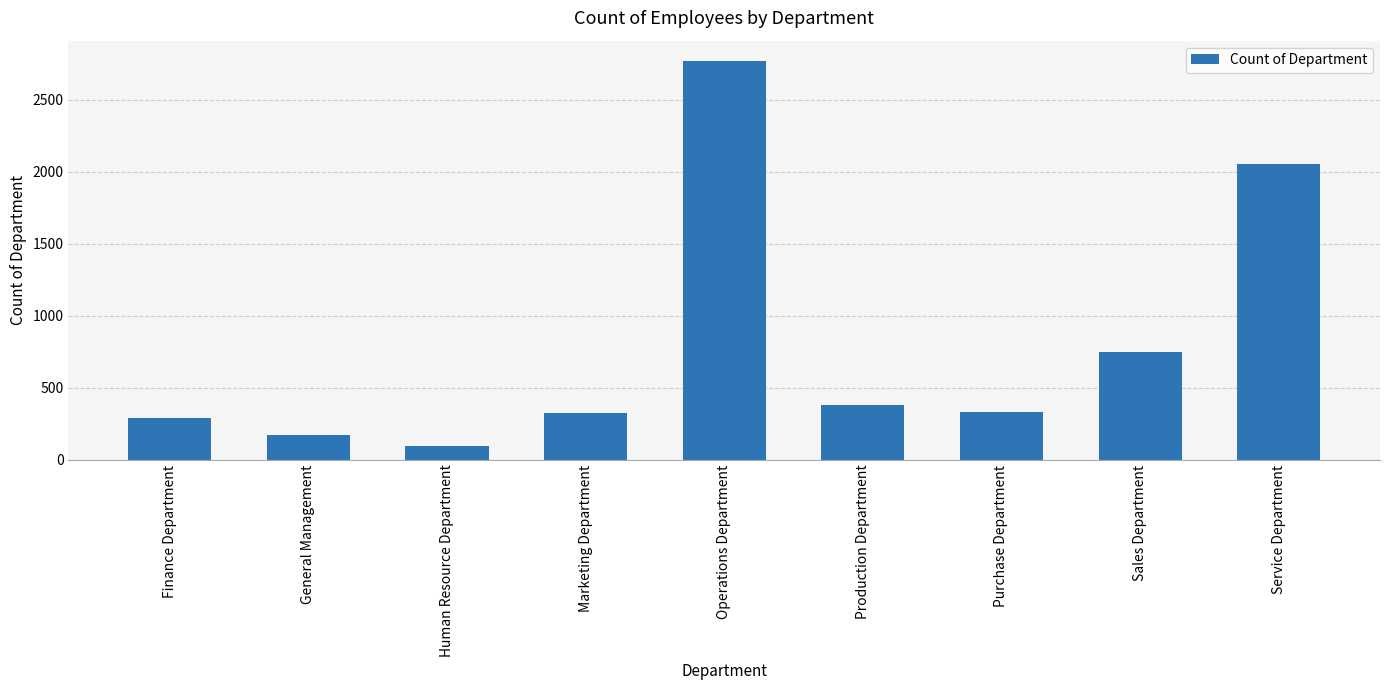

How many bars are there in total?

9